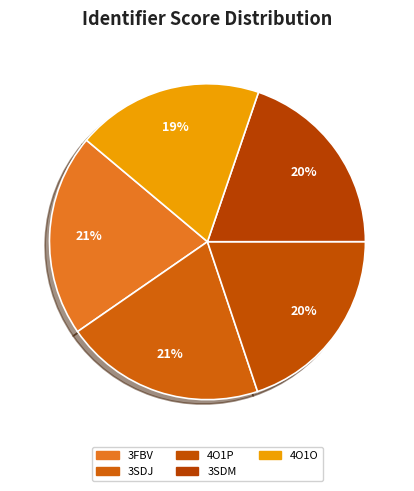

Does any single category account for the majority?

No